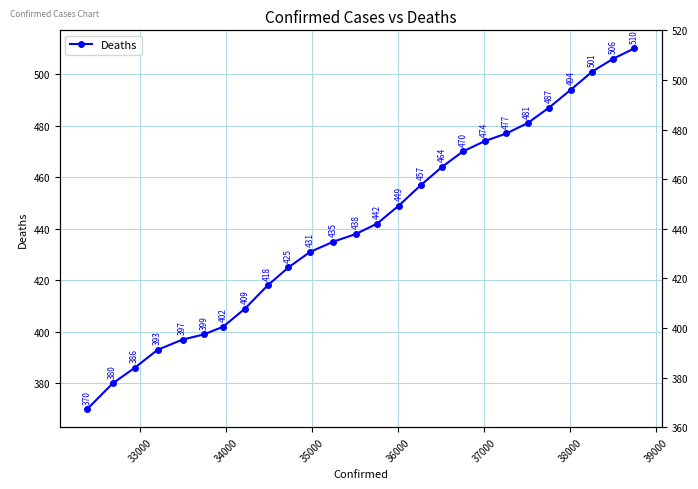

What is the minimum value shown in the chart?

370